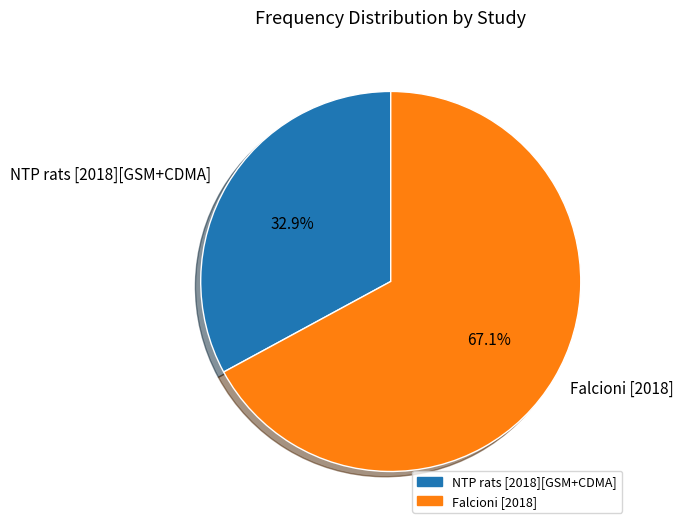

To the nearest percent, what is the average slice percentage?

50%